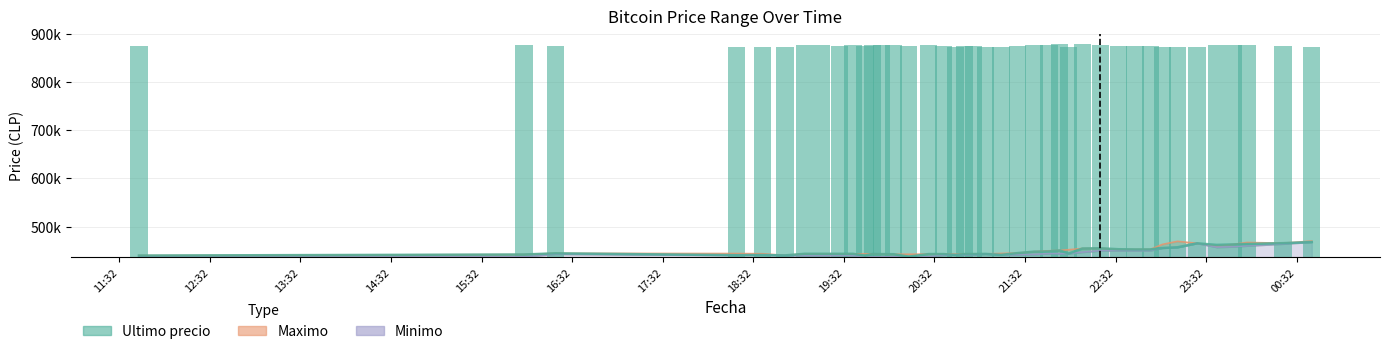

Rank the series at 2021-04-06 00:42 from highest to lowest value.

Maximo, Ultimo precio, Minimo